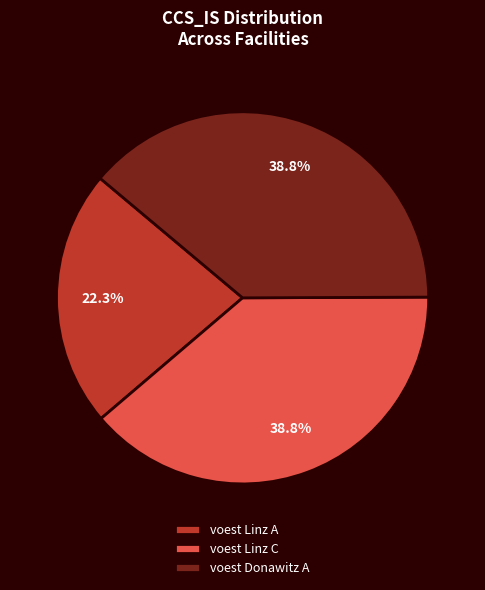

How many slices are in this pie chart?

3